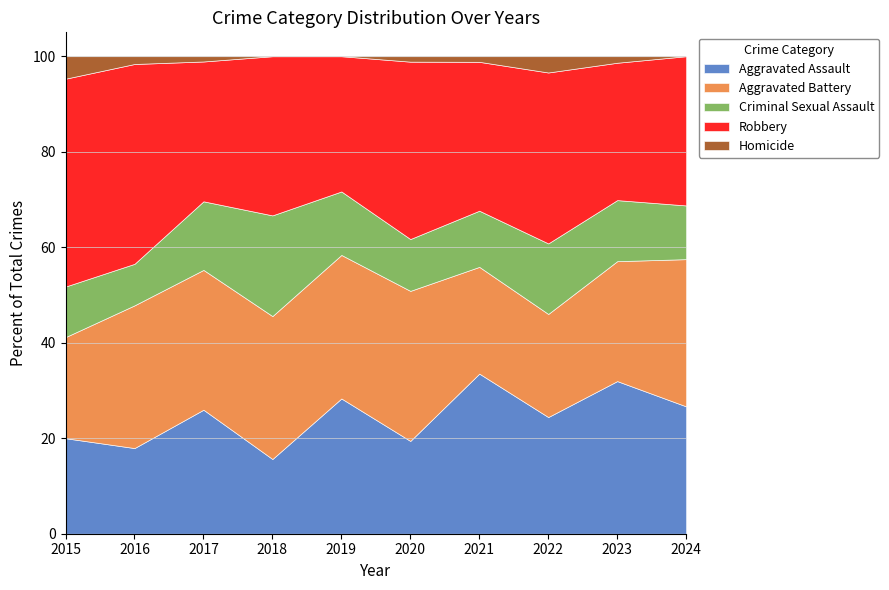

What is the total value across all series at 2022?

100.0